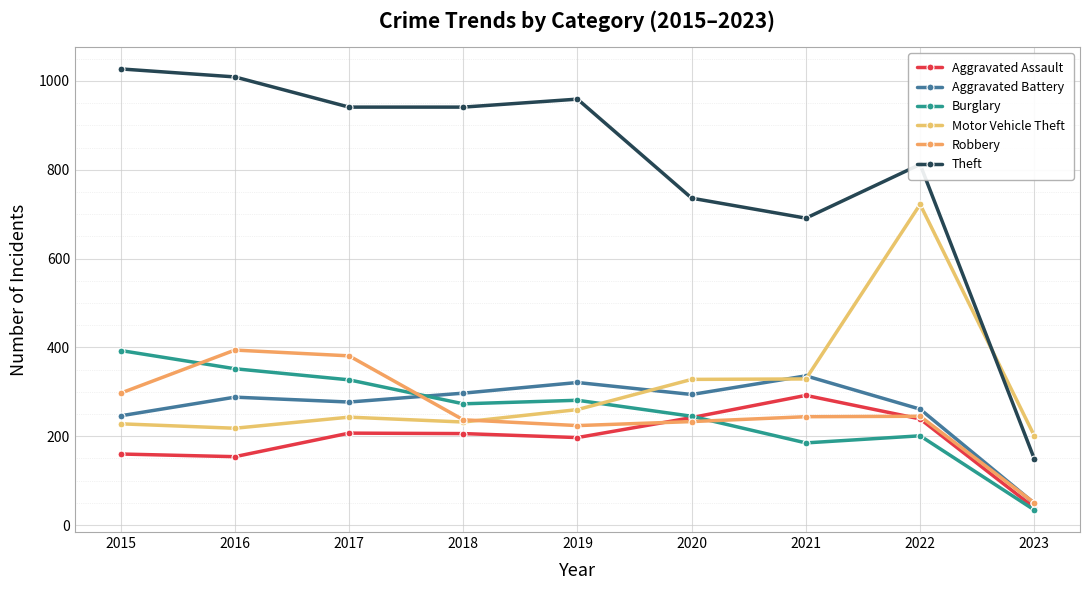

True or false: Motor Vehicle Theft and Aggravated Assault cross at least once.

False